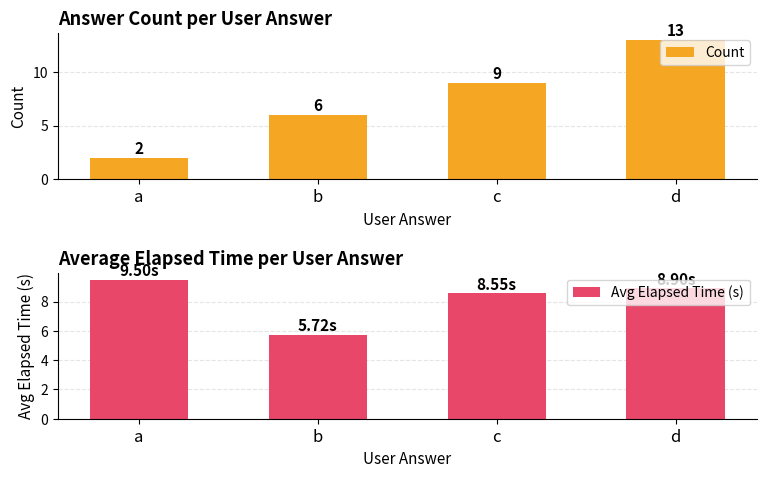

How many data points does each series have?

4